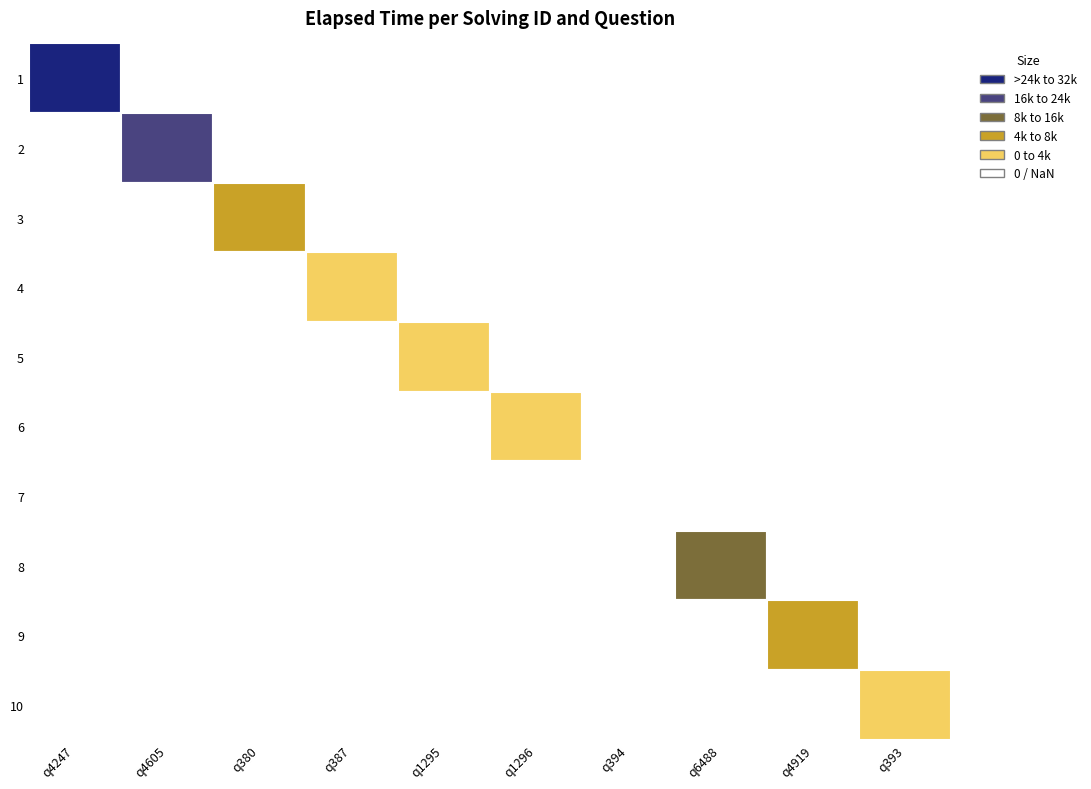

Rank the series by their maximum value, from highest to lowest.

q4247, q4605, q6488, q380, q4919, q387, q1296, q1295, q393, q394